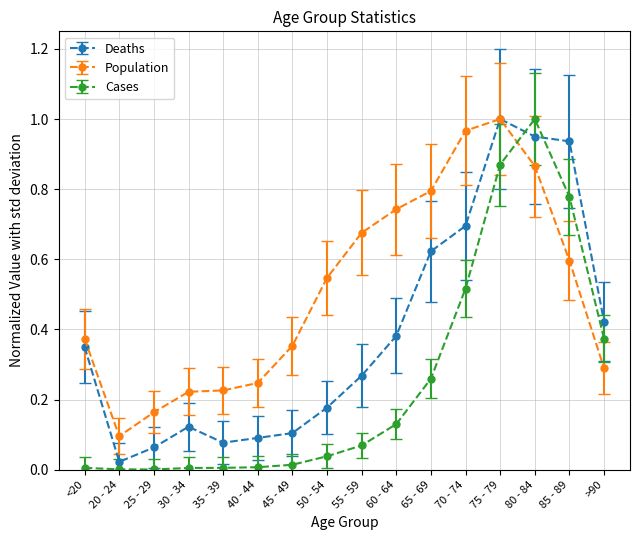

How many data points does each series have?

16